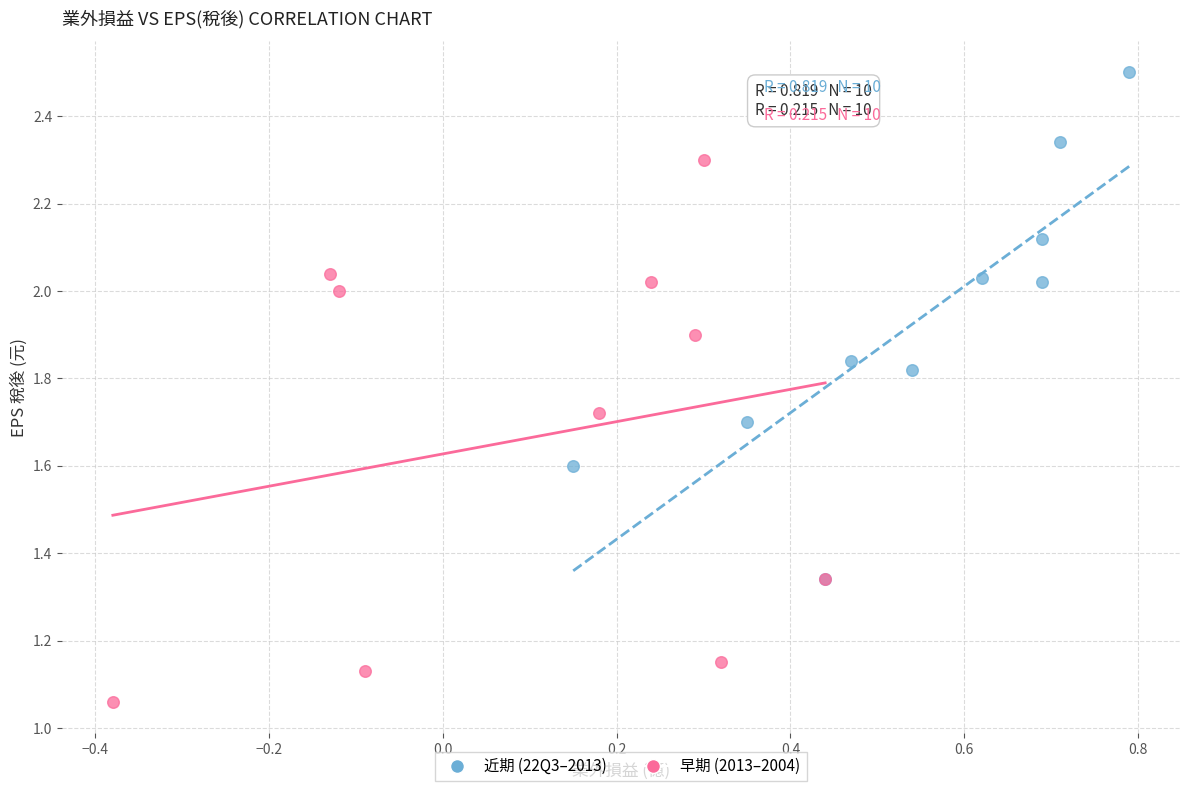

Which series reaches the minimum Y coordinate?

早期 (2013–2004)